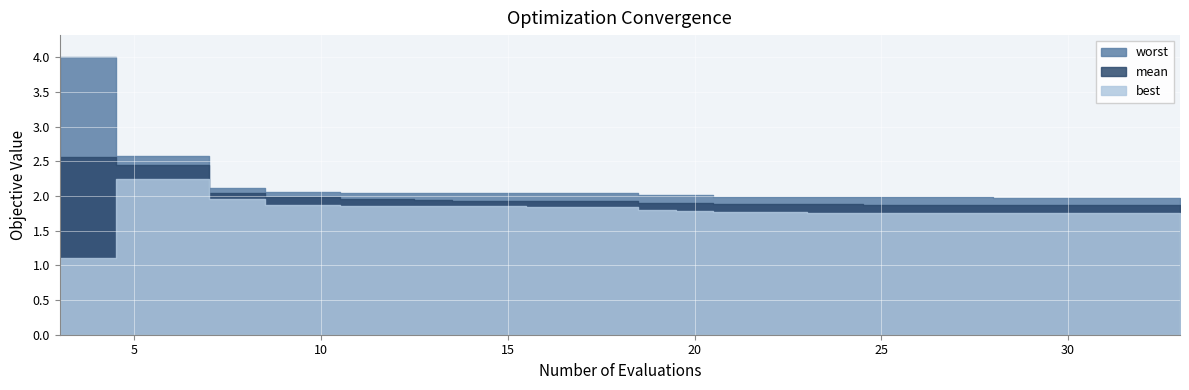

Which series has the largest range (max minus min)?

worst